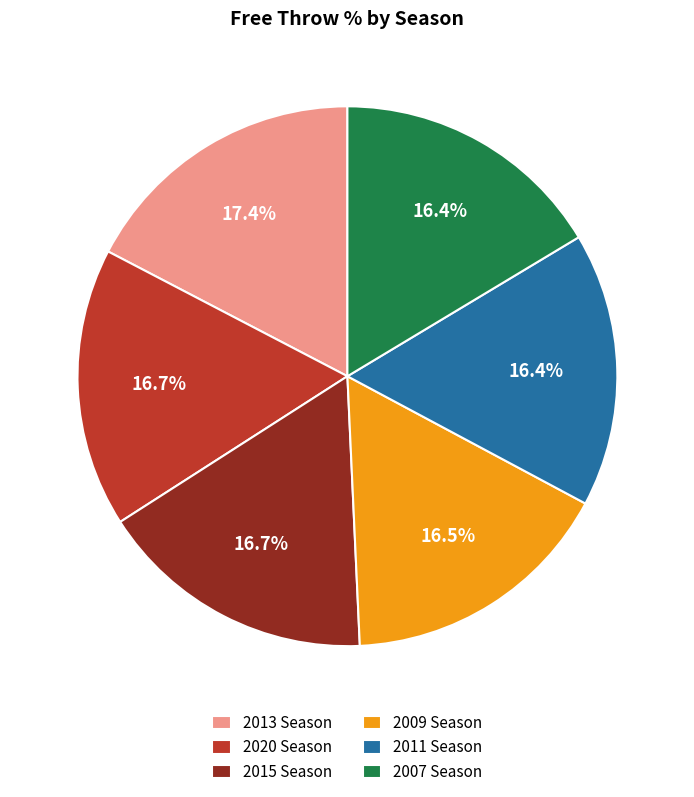

Which category has the biggest portion of the pie?

2013 Season